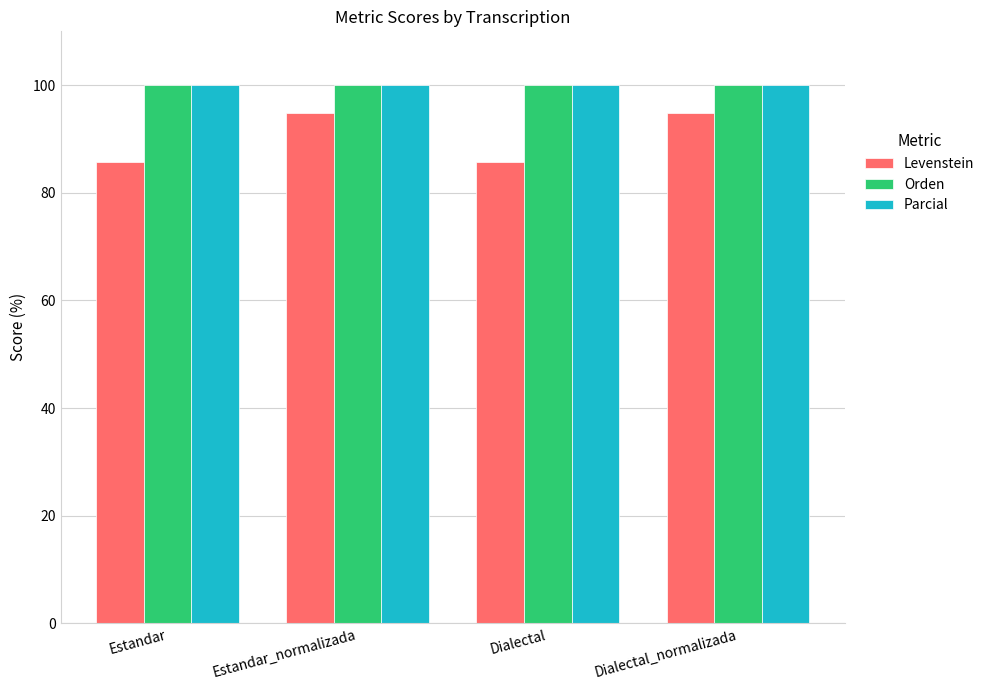

Count the number of data series in this chart.

3